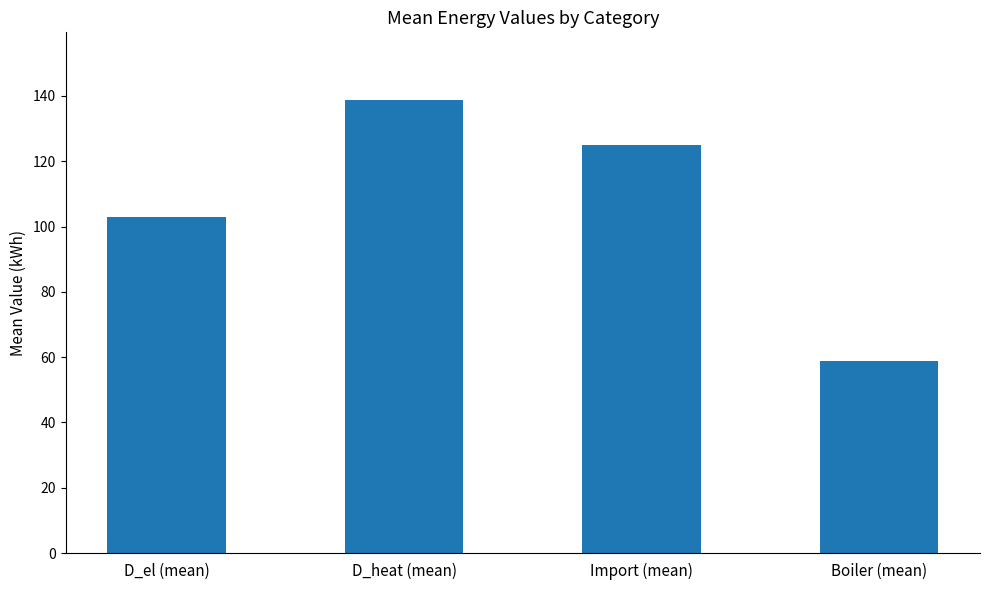

Reading left to right, transcribe all the data shown in this chart.

103.0	138.7	125.1	58.7